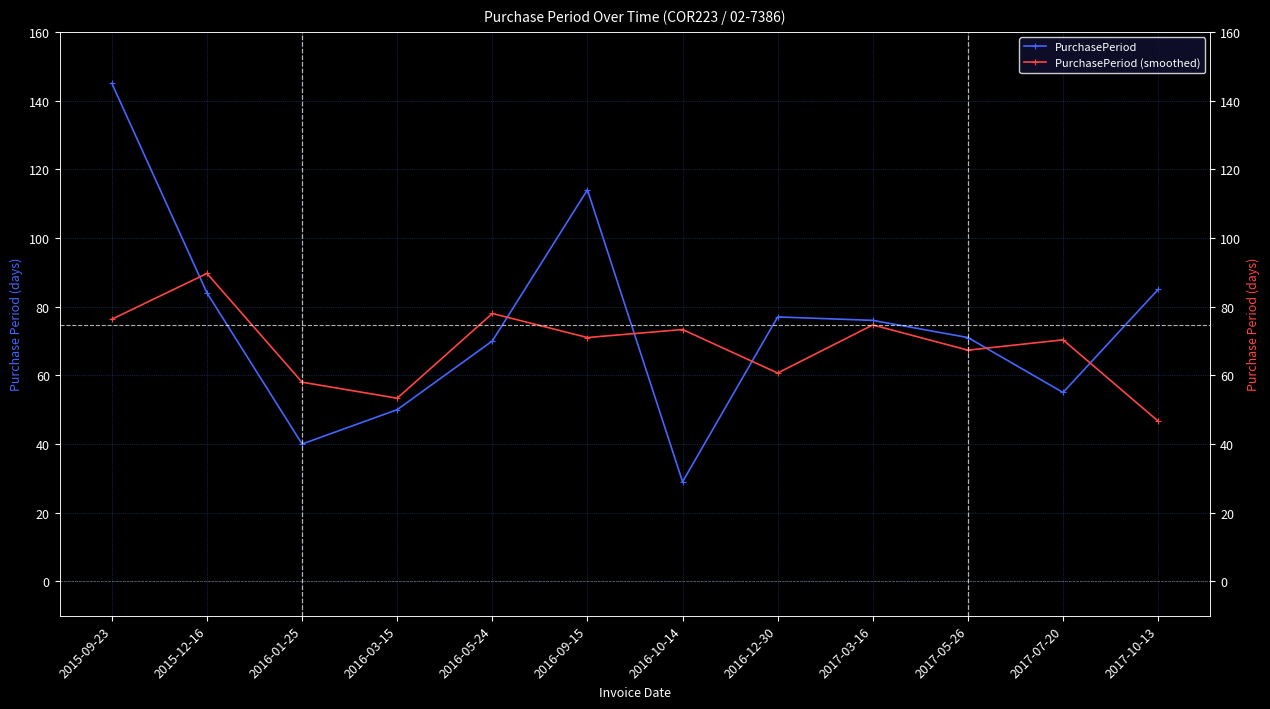

Rank the categories by PurchasePeriod value from lowest to highest.

2016-10-14, 2016-01-25, 2016-03-15, 2017-07-20, 2016-05-24, 2017-05-26, 2017-03-16, 2016-12-30, 2015-12-16, 2017-10-13, 2016-09-15, 2015-09-23